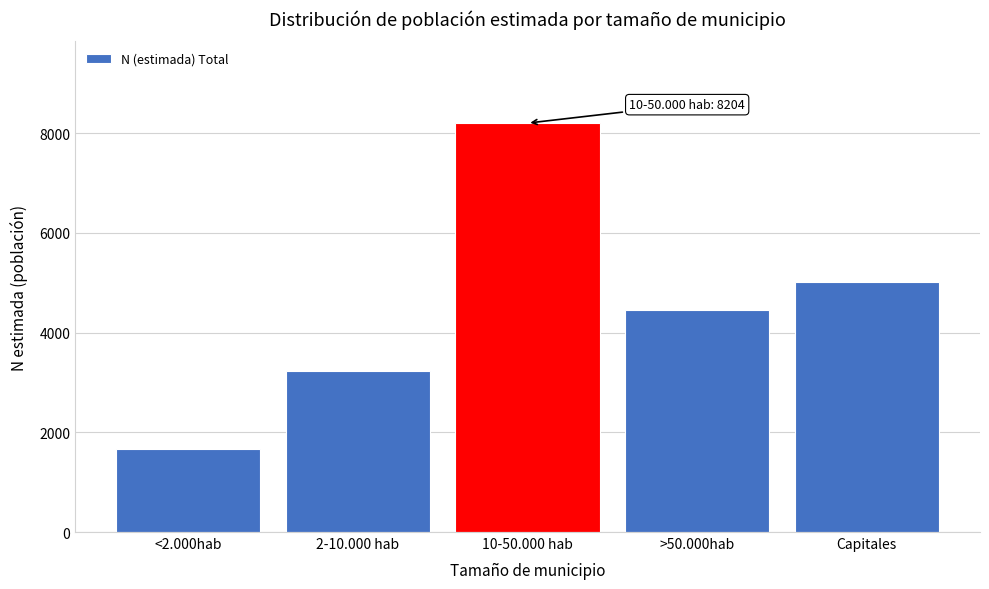

Reading left to right, extract all data points from this chart.

<2.000hab=1661	2-10.000 hab=3233	10-50.000 hab=8204	>50.000hab=4447	Capitales=5019